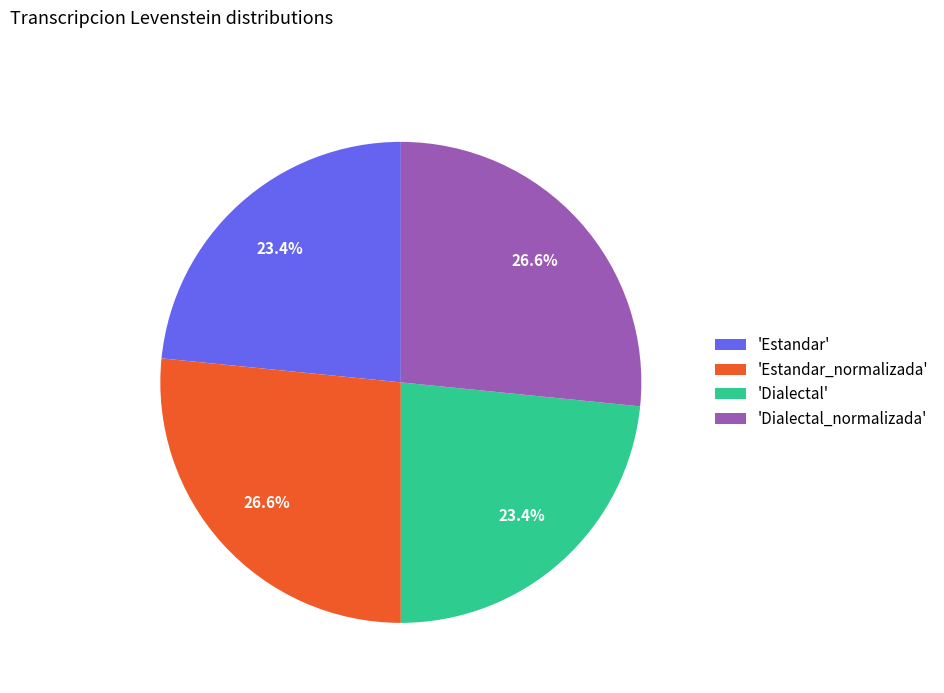

Approximately how many times larger is the value at 'Dialectal_normalizada' compared to 'Dialectal'?

1.1